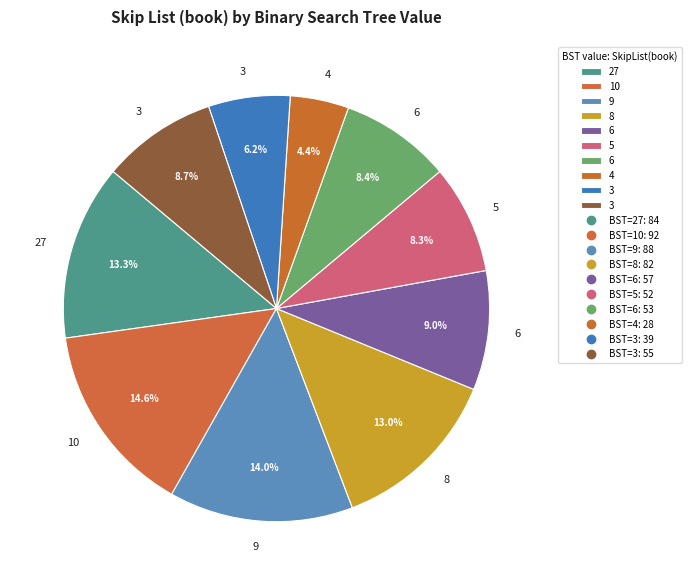

What is the smallest slice in the pie chart?

4